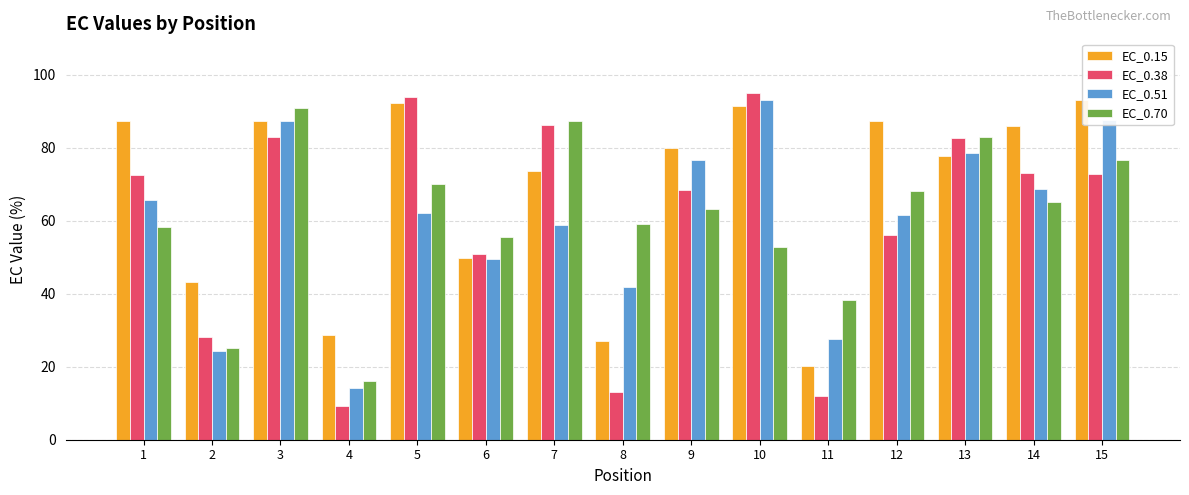

What is the value of the EC_0.51 bar at the 15th from the left?

87.6